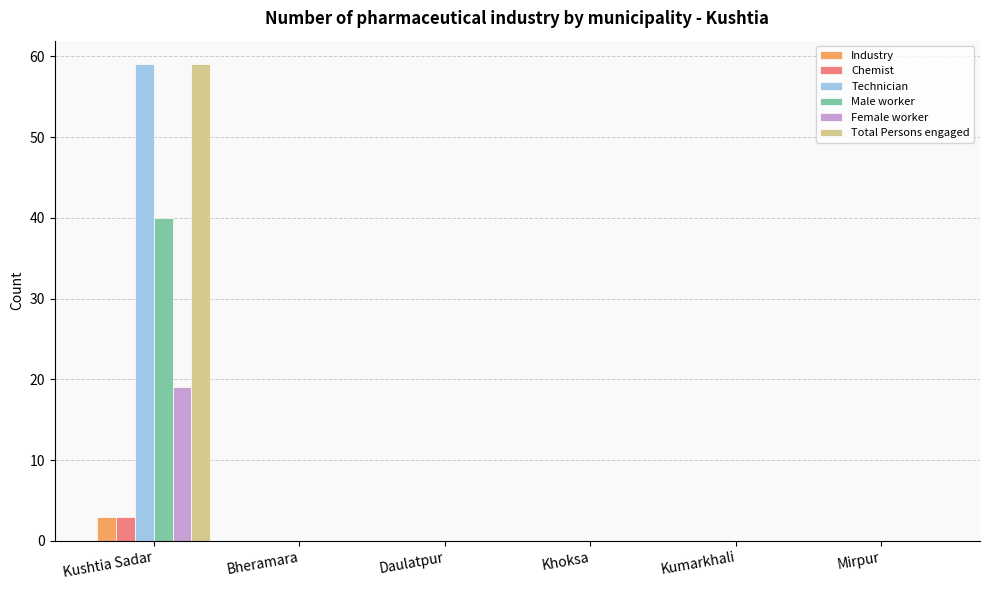

Are the bars horizontal?

No